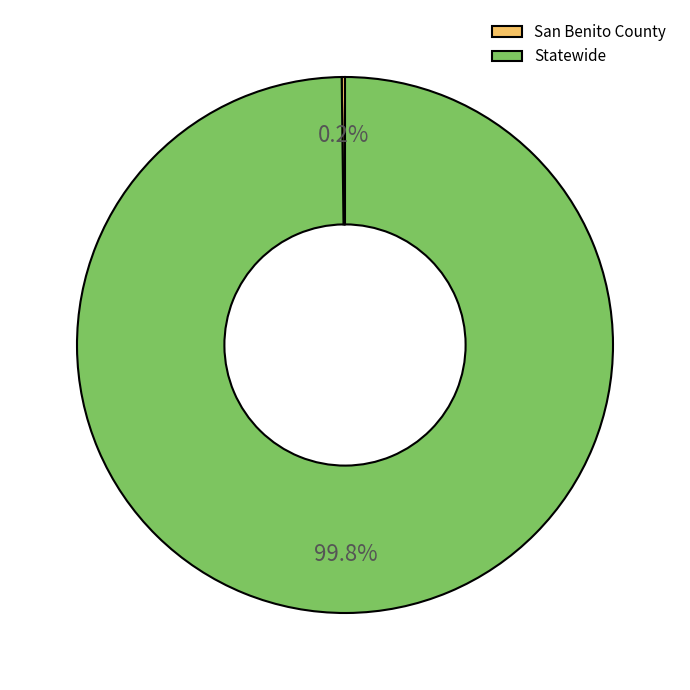

What is the largest slice in the pie chart?

Statewide